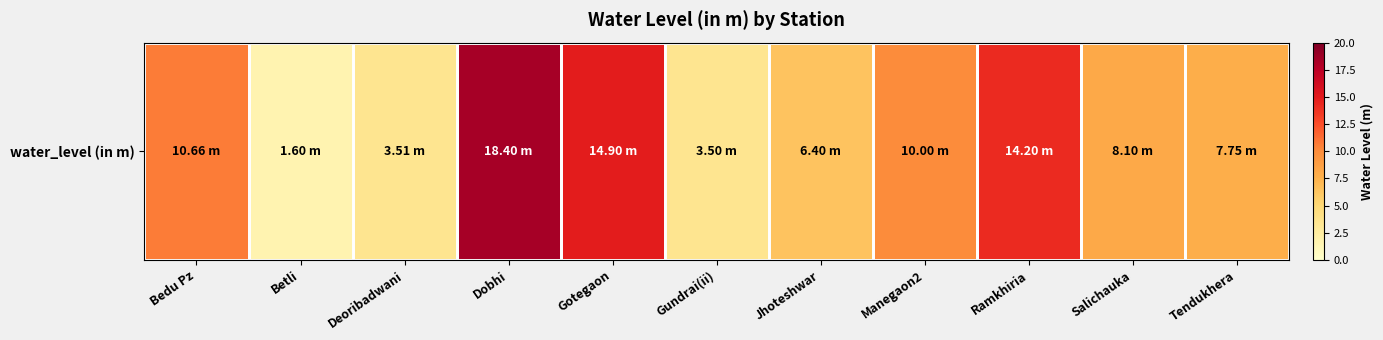

What is the approximate value at Gotegaon?

14.9